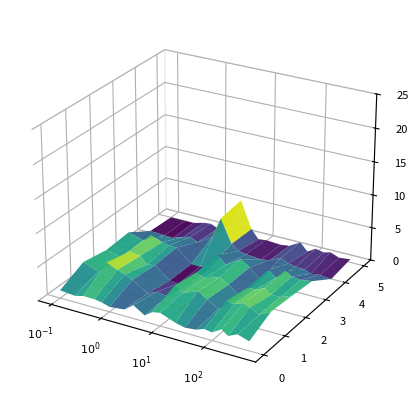

Reading right to left, transcribe all the data shown in this chart.

col_8: 1.4	1.9	1.3	2.0	1.2	1.4	0.9	0.8	1.1	2.0	1.7	0.9	2.0	1.0	0.7	1.1	1.3	1.3	1.0	1.2
col_9: 3.0	2.1	2.7	3.2	2.6	2.8	1.3	2.2	3.2	2.2	3.0	1.1	1.3	0.7	2.2	2.7	3.1	3.8	2.0	2.9
col_20: 2.7	2.0	2.0	2.8	2.2	2.2	0.5	1.9	2.6	1.9	2.5	0.4	0.0	0.1	1.9	1.6	2.7	2.9	1.7	2.2
col_14: 2.3	2.0	2.1	2.8	1.4	2.2	0.4	1.9	2.8	1.3	2.5	0.4	0.0	0.1	2.0	2.1	2.3	3.0	1.8	2.5
col_31: 0.0	0.2	0.0	0.4	0.5	0.7	1.3	0.5	0.2	0.4	0.7	1.5	5.0	1.7	0.4	0.9	0.6	0.0	0.1	0.3
col_48: 0.5	0.3	0.8	0.5	0.8	0.0	1.2	0.2	0.0	0.2	0.0	1.4	5.4	1.9	0.1	0.6	0.5	0.0	0.0	0.0